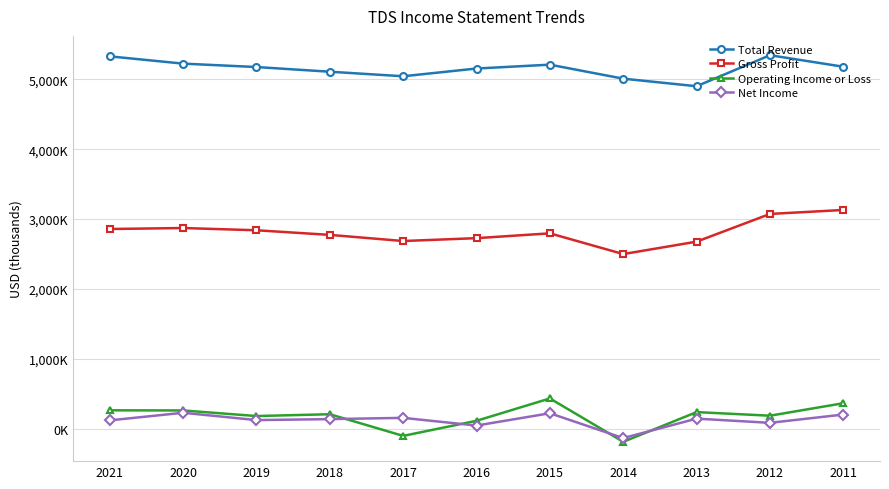

Reading right to left, list all the values displayed in this chart.

Total Revenue: 5180500	5345300	4901200	5009400	5210000	5155000	5044000	5109000	5176000	5225000	5329000
Gross Profit: 3129800	3072700	2675900	2498000	2795000	2726000	2685000	2773000	2839000	2871000	2857000
Operating Income or Loss: 362500	183900	235400	-189900	431000	111000	-105000	205000	179000	259000	261000
Net Income: 200500	81800	141900	-136400	219000	43000	153000	135000	121000	226000	117000